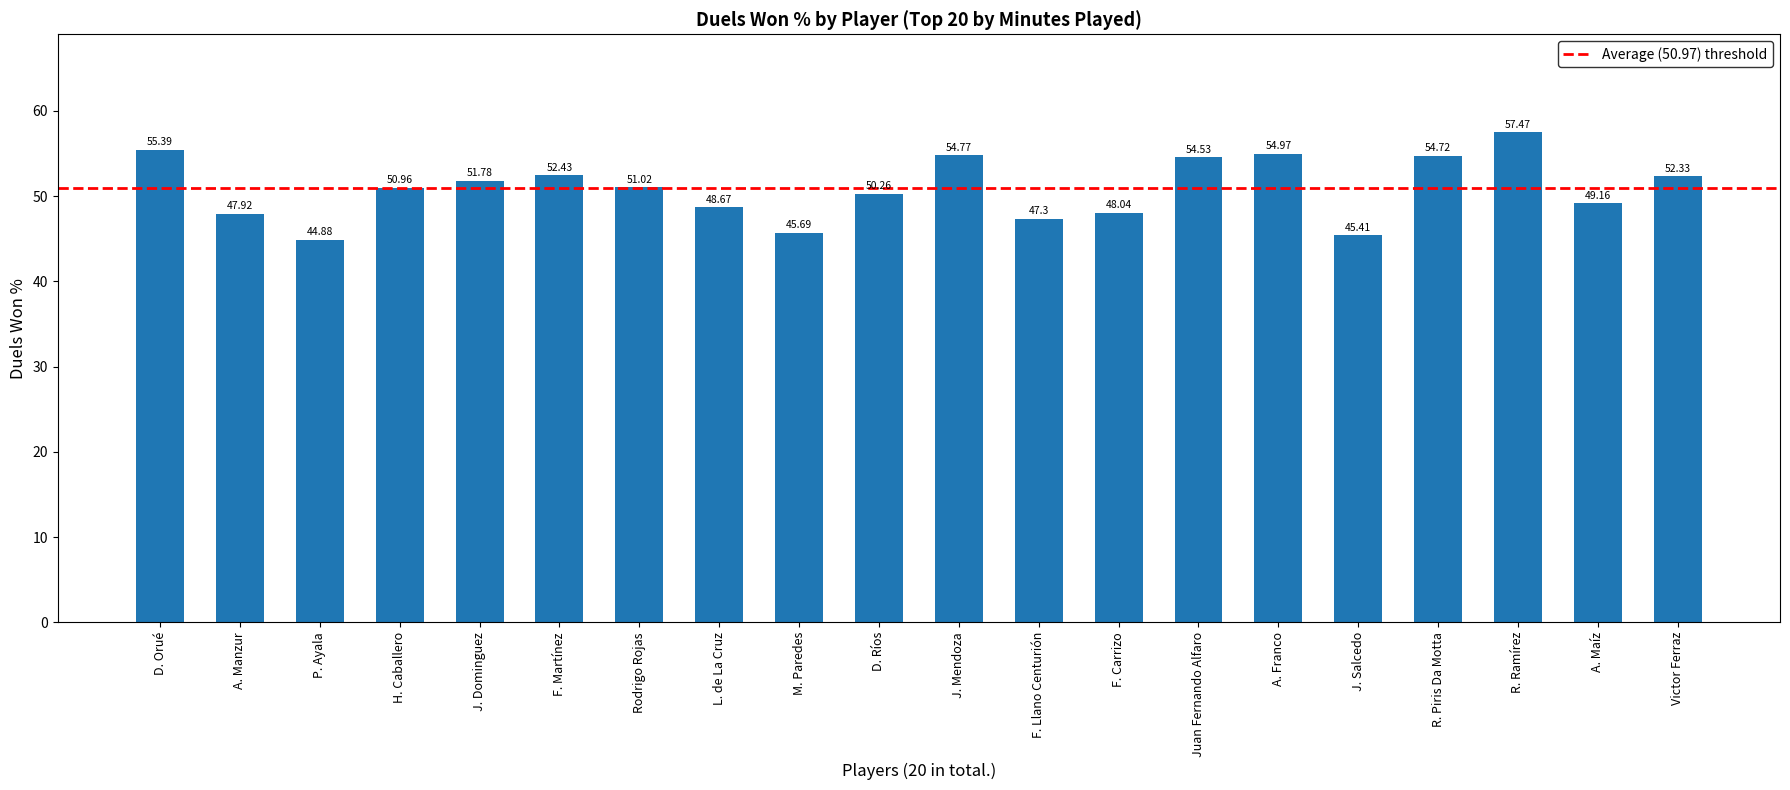

Does the chart contain stacked bars?

No